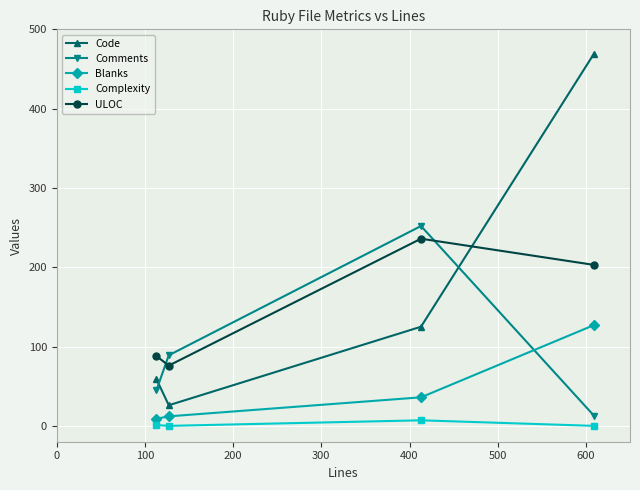

Which series ends up on top after the final intersection of Comments and Blanks?

Blanks